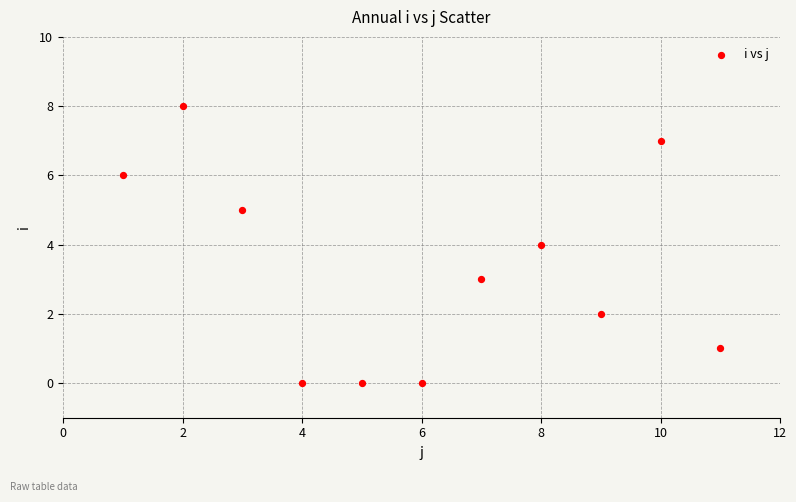

What is the range of Y values (max minus min)?

8